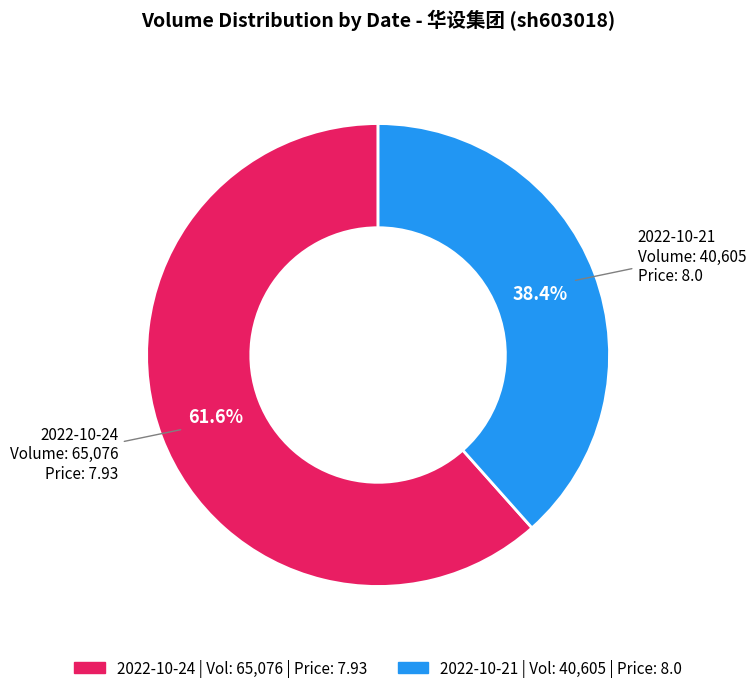

What is the ratio of the value at 2022-10-24 to the value at 2022-10-21?

1.6